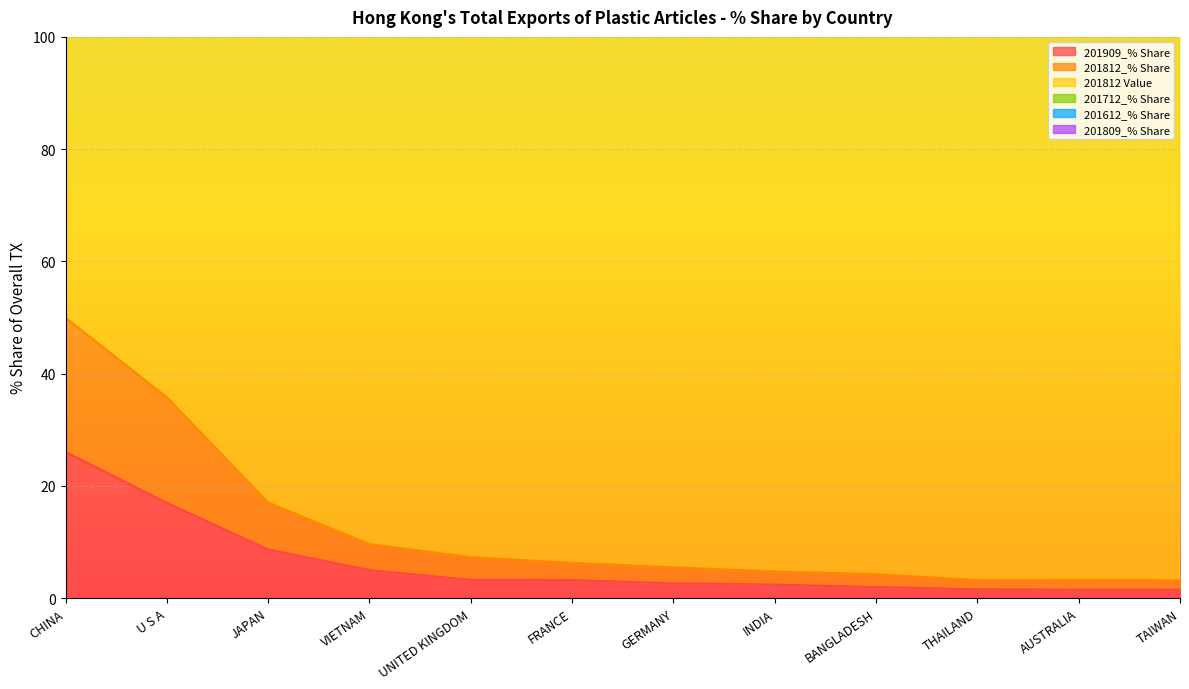

How many lines are shown in the chart?

6